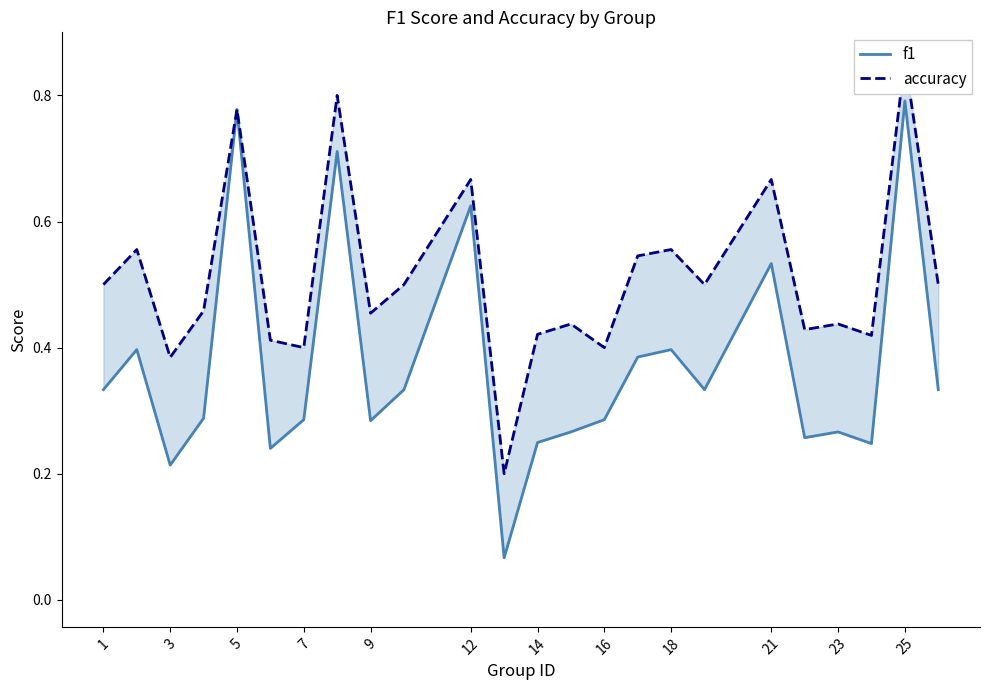

What is the value of the accuracy point at the 19th from the left?

0.5